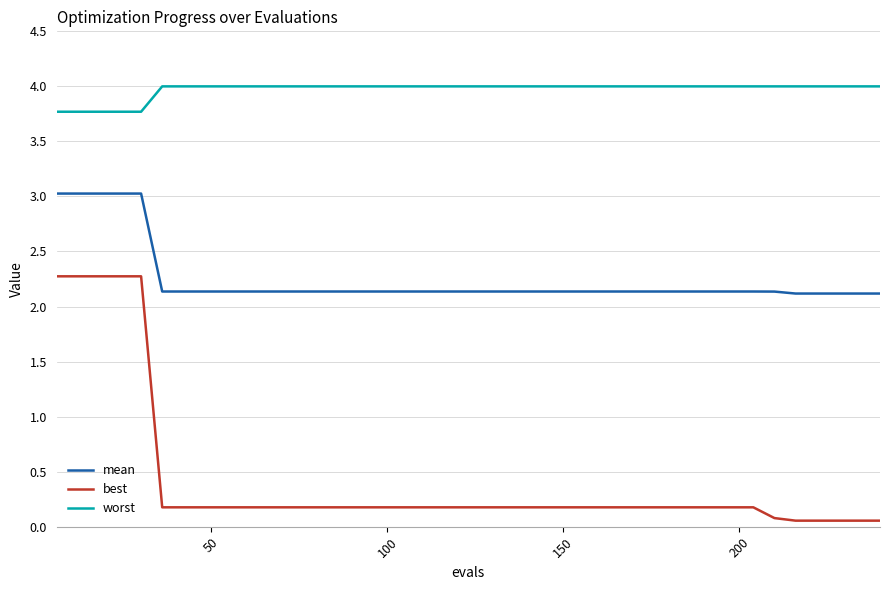

Which series has the largest total across all categories?

worst